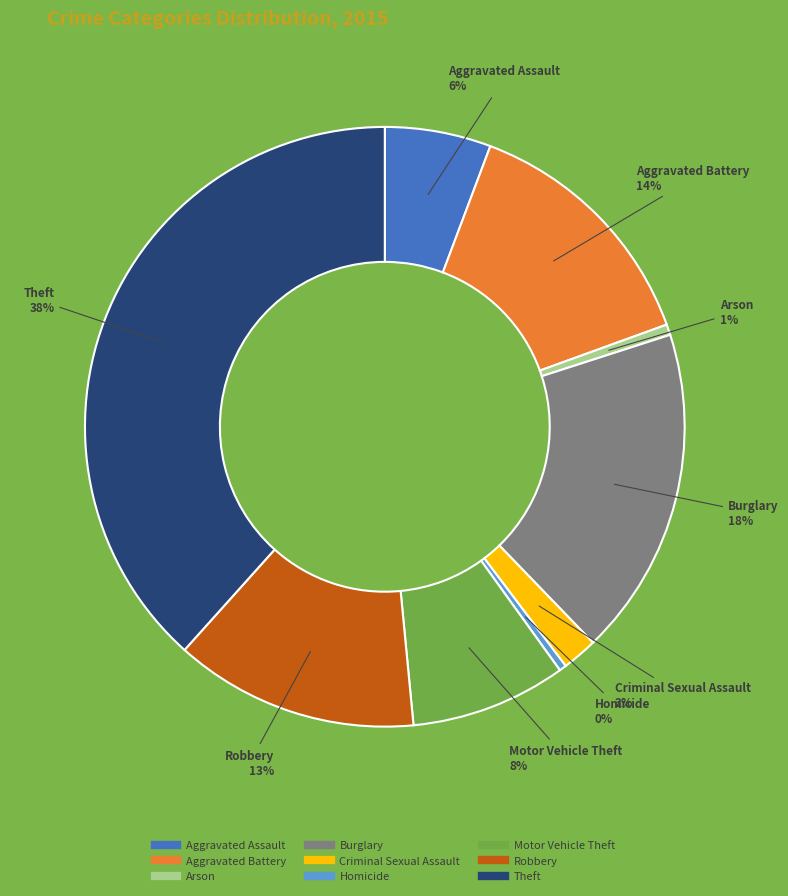

To the nearest percent, what is the average slice percentage?

11%